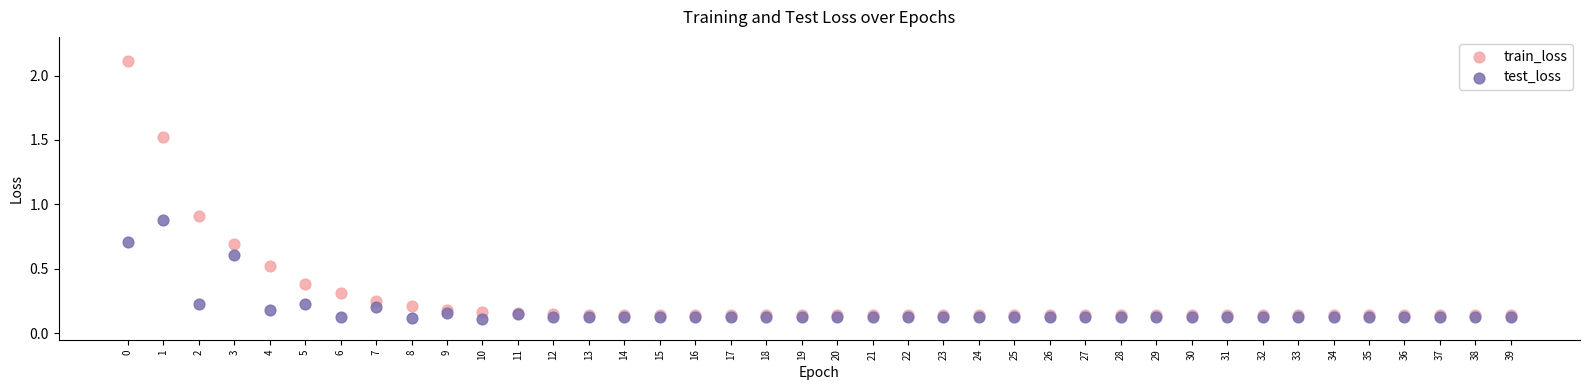

Which series contains the lowest Y value?

test_loss